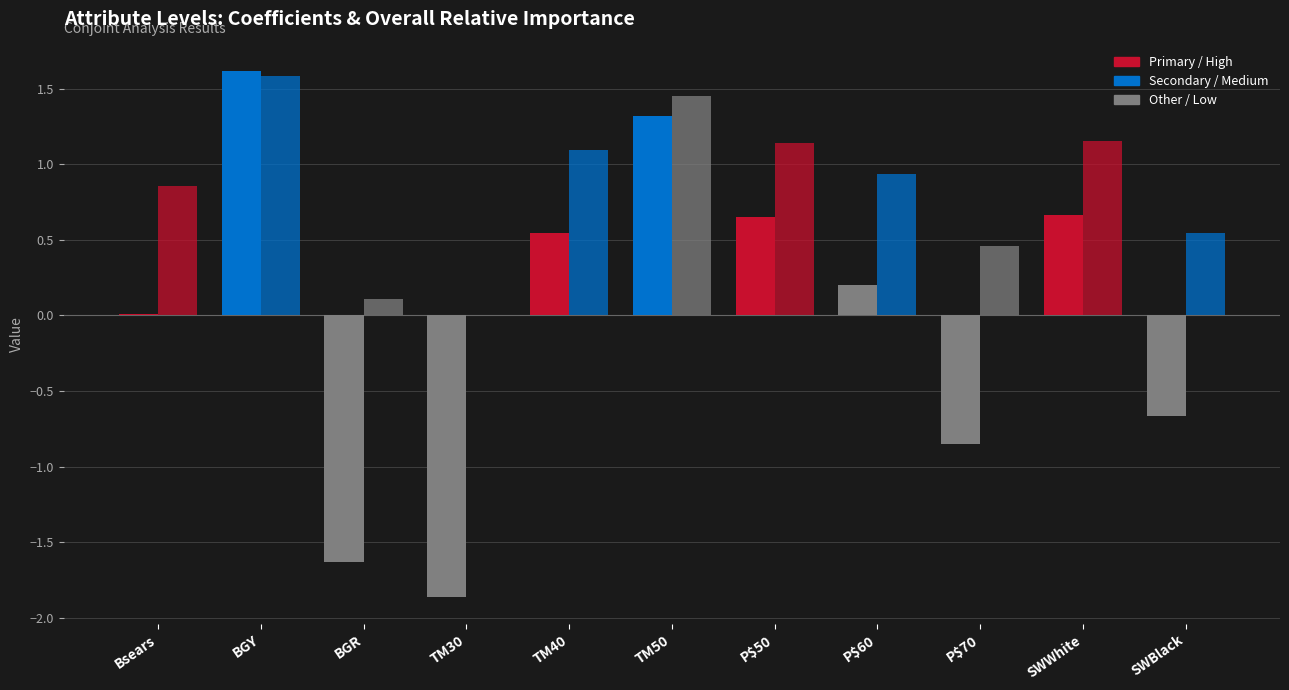

Count the number of categories in the chart.

11